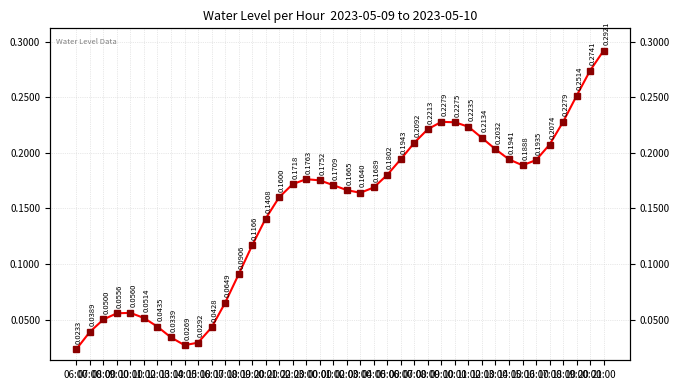

True or false: the data shows 0.1 at 09:00.

True